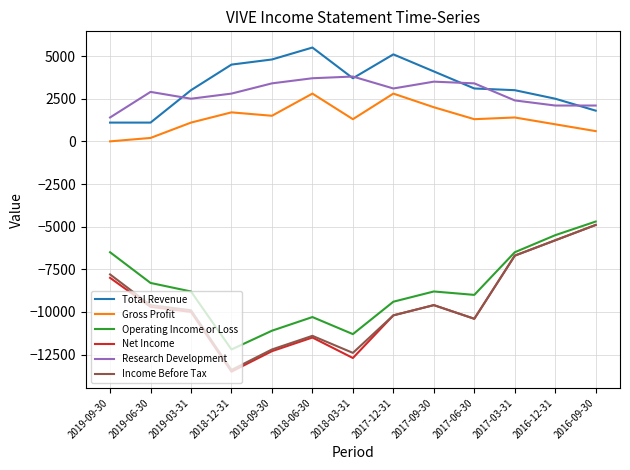

Reading right to left, list all the values displayed in this chart.

Total Revenue: 2016-09-30=1800	2016-12-31=2500	2017-03-31=3000	2017-06-30=3100	2017-09-30=4100	2017-12-31=5100	2018-03-31=3700	2018-06-30=5500	2018-09-30=4800	2018-12-31=4500	2019-03-31=3000	2019-06-30=1100	2019-09-30=1100
Gross Profit: 2016-09-30=600	2016-12-31=1000	2017-03-31=1400	2017-06-30=1300	2017-09-30=2000	2017-12-31=2800	2018-03-31=1300	2018-06-30=2800	2018-09-30=1500	2018-12-31=1700	2019-03-31=1100	2019-06-30=200	2019-09-30=0
Operating Income or Loss: 2016-09-30=-4700	2016-12-31=-5500	2017-03-31=-6500	2017-06-30=-9000	2017-09-30=-8800	2017-12-31=-9400	2018-03-31=-11300	2018-06-30=-10300	2018-09-30=-11100	2018-12-31=-12200	2019-03-31=-8800	2019-06-30=-8300	2019-09-30=-6500
Net Income: 2016-09-30=-4900	2016-12-31=-5800	2017-03-31=-6700	2017-06-30=-10400	2017-09-30=-9600	2017-12-31=-10200	2018-03-31=-12700	2018-06-30=-11500	2018-09-30=-12300	2018-12-31=-13500	2019-03-31=-10000	2019-06-30=-9700	2019-09-30=-8000
Research Development: 2016-09-30=2100	2016-12-31=2100	2017-03-31=2400	2017-06-30=3400	2017-09-30=3500	2017-12-31=3100	2018-03-31=3800	2018-06-30=3700	2018-09-30=3400	2018-12-31=2800	2019-03-31=2500	2019-06-30=2900	2019-09-30=1400
Income Before Tax: 2016-09-30=-4900	2016-12-31=-5800	2017-03-31=-6700	2017-06-30=-10400	2017-09-30=-9600	2017-12-31=-10200	2018-03-31=-12400	2018-06-30=-11400	2018-09-30=-12200	2018-12-31=-13400	2019-03-31=-9900	2019-06-30=-9600	2019-09-30=-7800